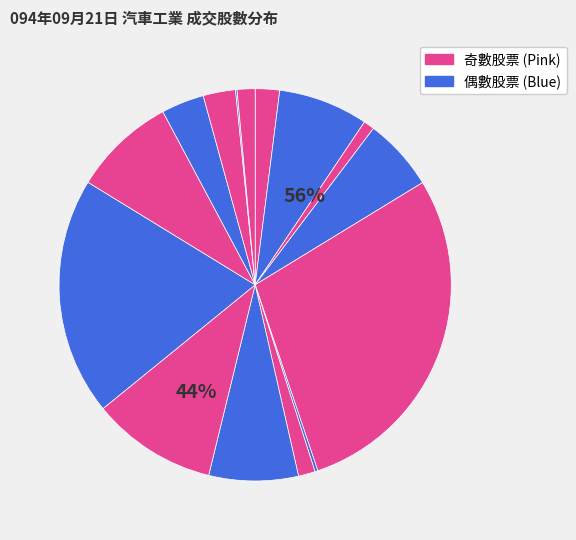

To the nearest percent, what is the combined percentage of 1521 and 2207?

4%